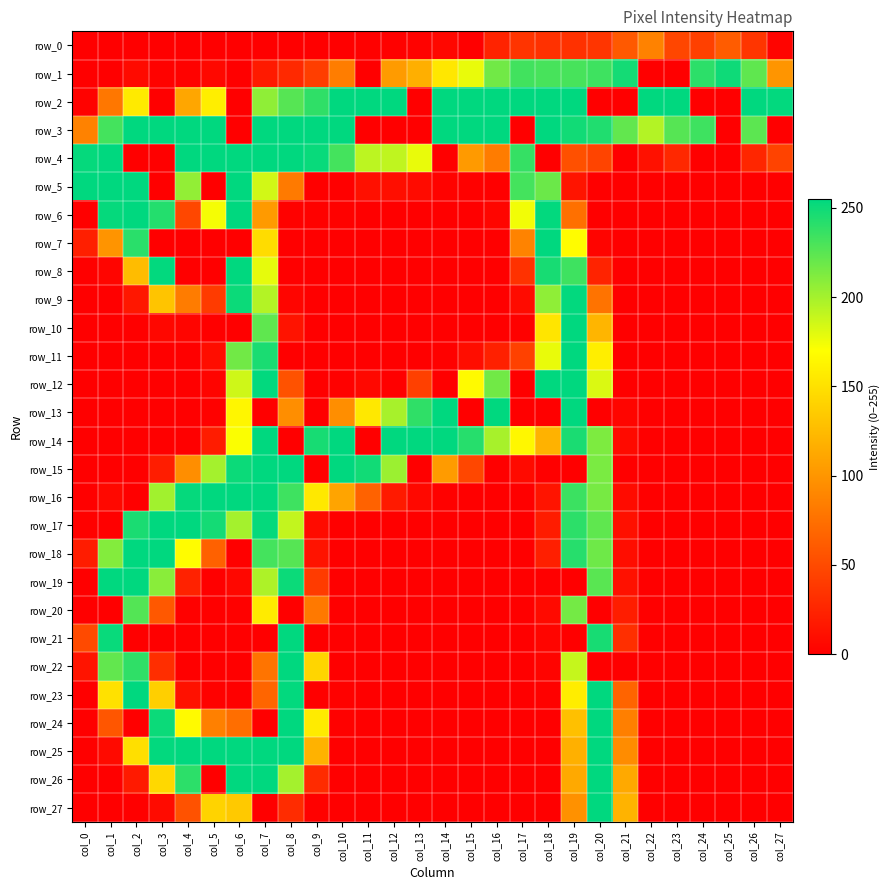

How many data points in row_14 are above 19?

13